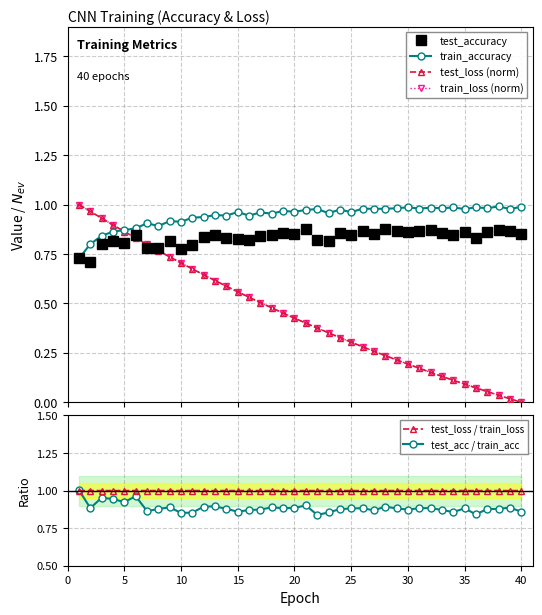

At which label does test_loss / train_loss reach its peak?

5